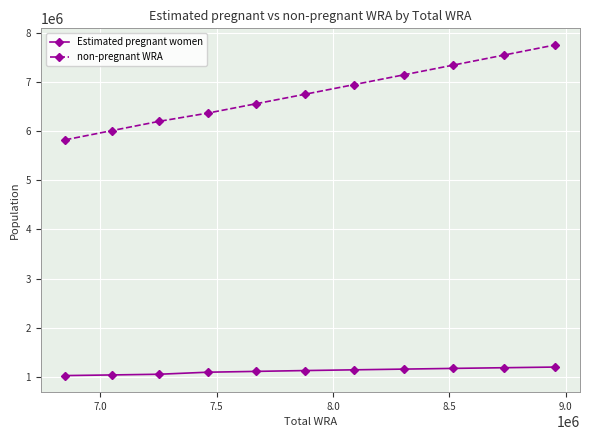

What is the difference between the maximum and minimum values in the non-pregnant WRA series?

1933560.7